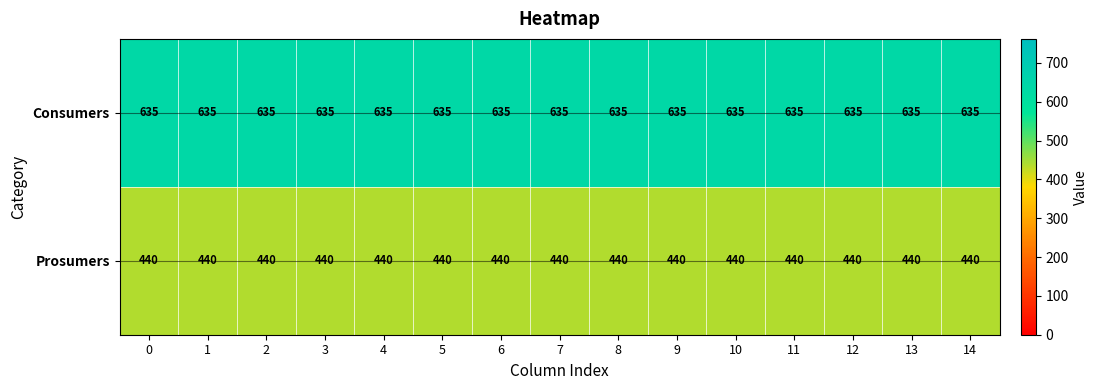

What is the greatest value displayed?

635